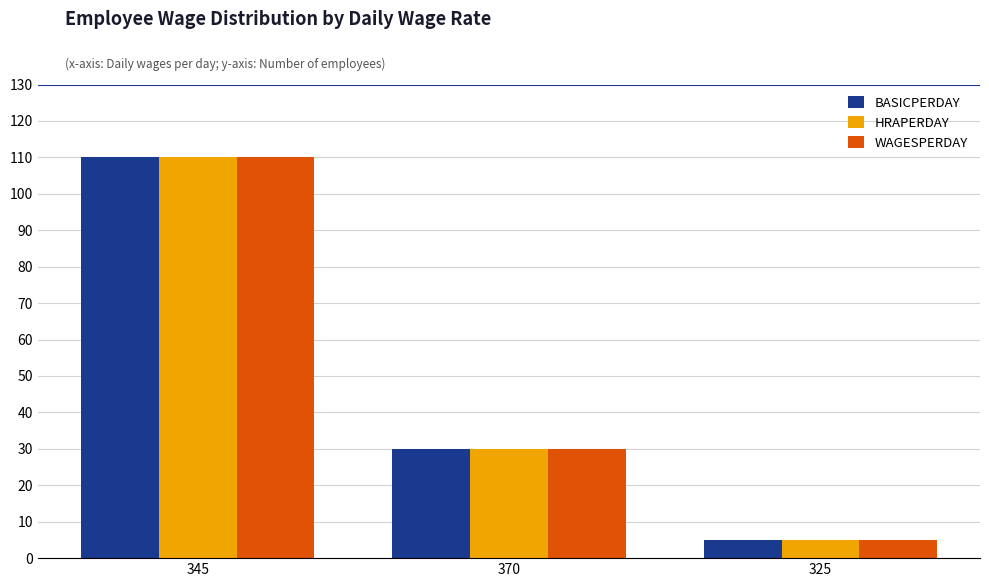

Count the WAGESPERDAY values in the range 5 to 110.

3